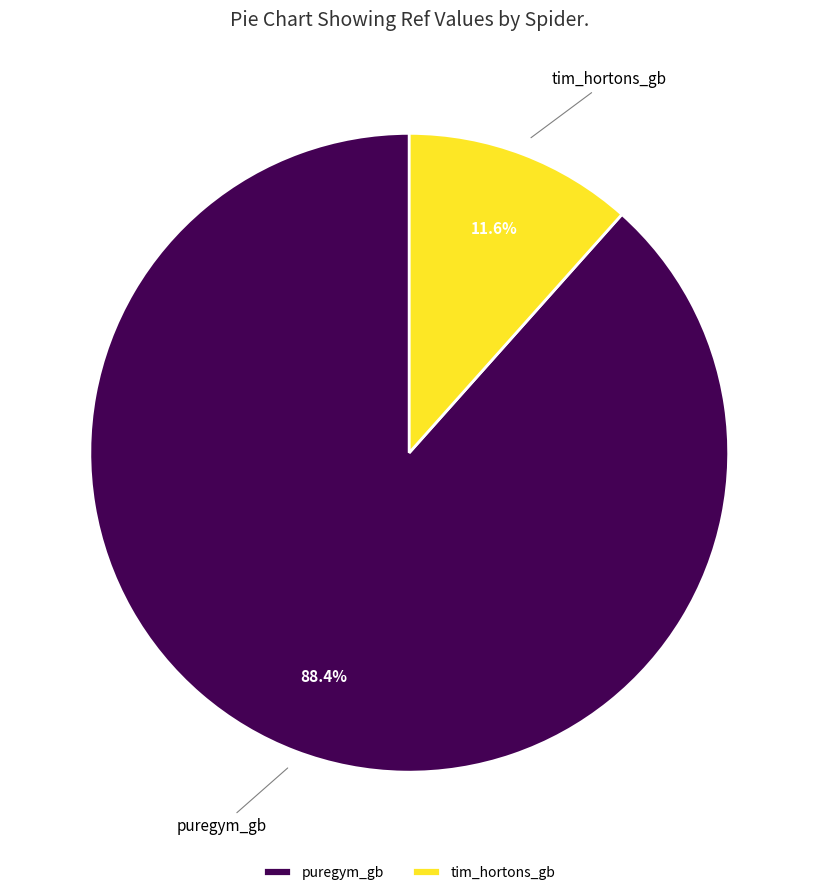

Which category has the biggest portion of the pie?

puregym_gb